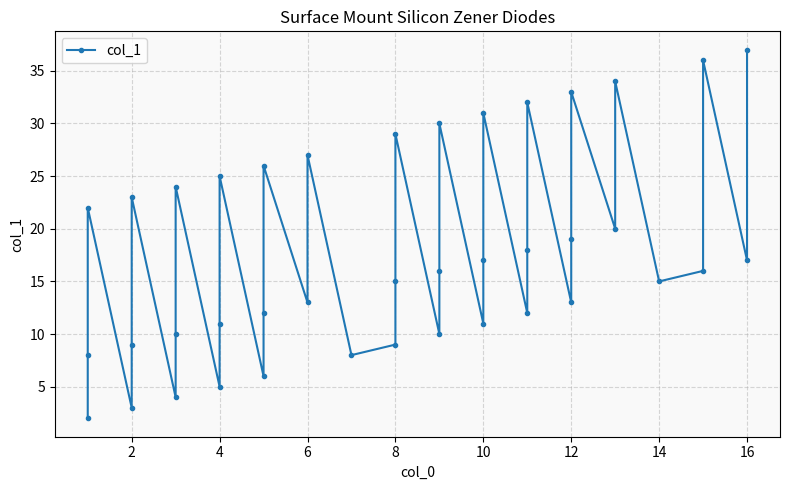

True or false: the data shows 8 at 4.

False